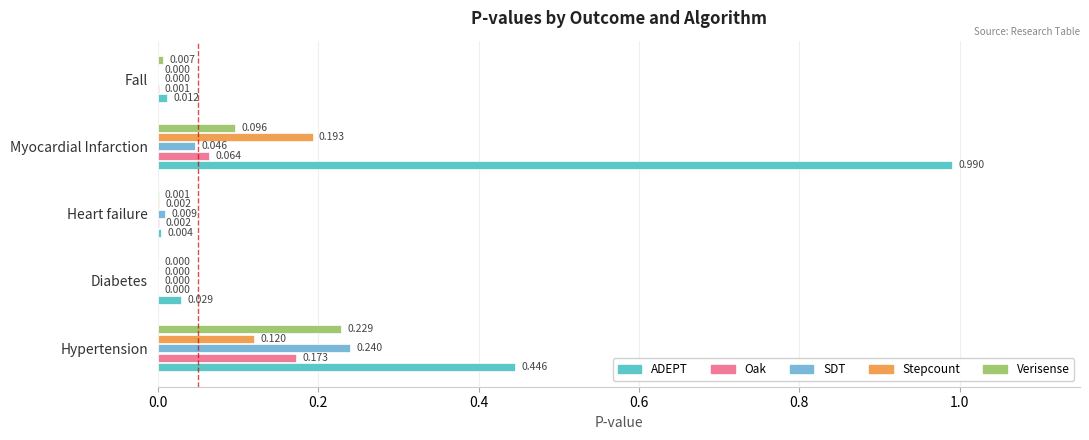

Count the number of categories in the chart.

5